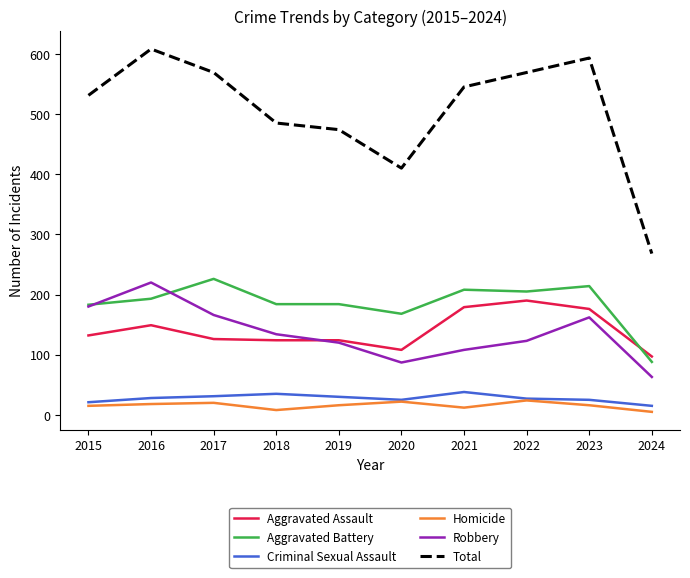

What is the total value across all series at 2017?

1138